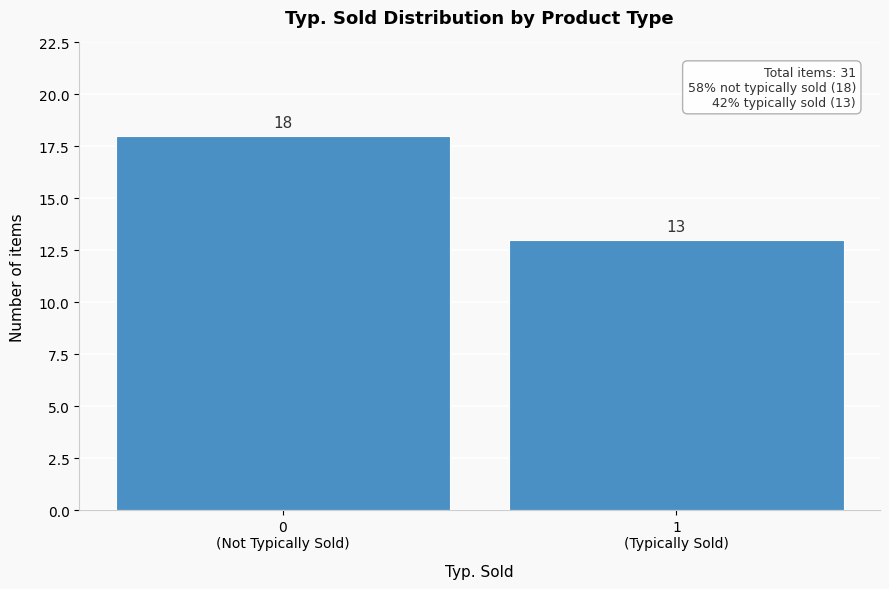

What is the minimum value shown in the chart?

13